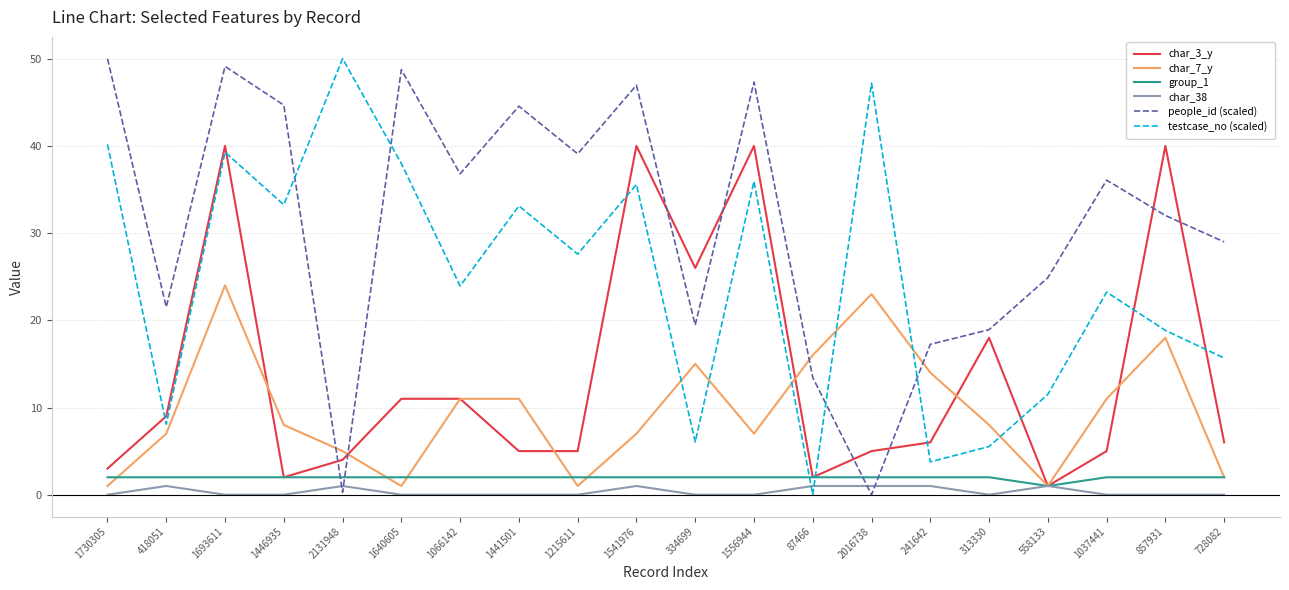

What is the sum of all people_id (scaled) values?

620.1